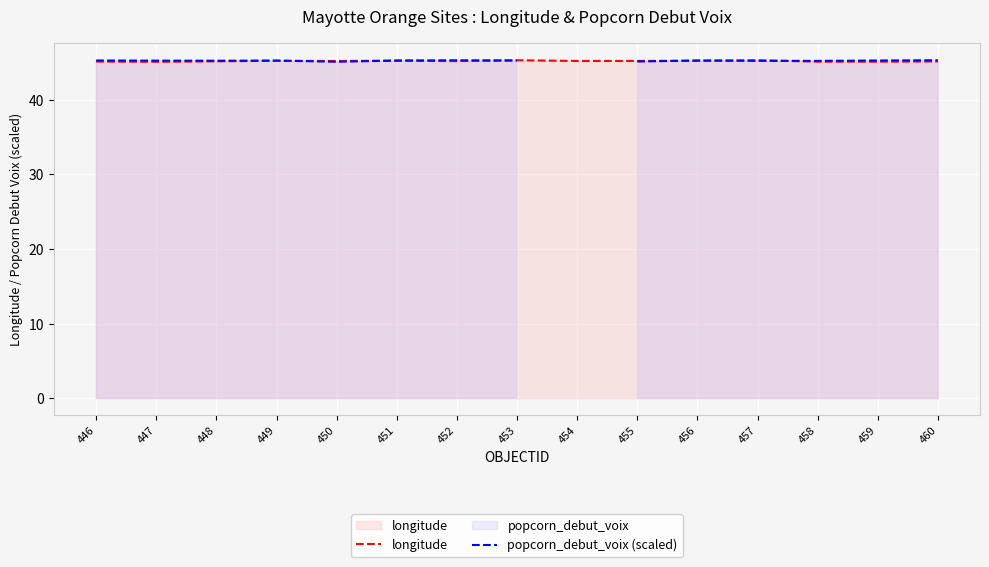

The longitude series shows 45.1 at 460. True or false?

True